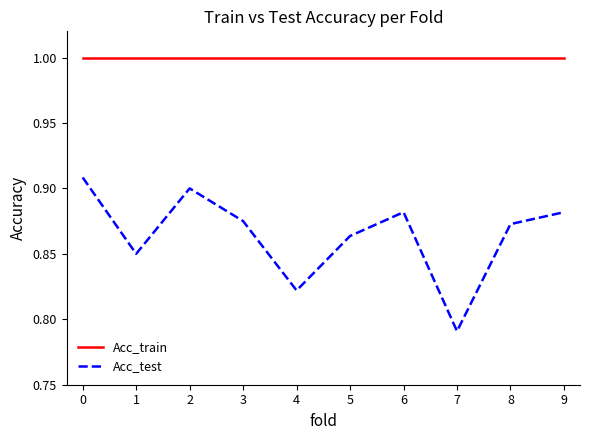

The value of Acc_train at 6 is 1.0. True or false?

True